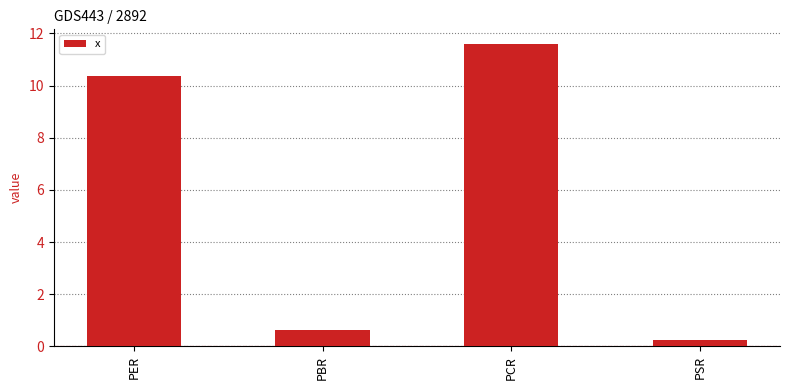

Rank the categories by value from highest to lowest.

PCR, PER, PBR, PSR